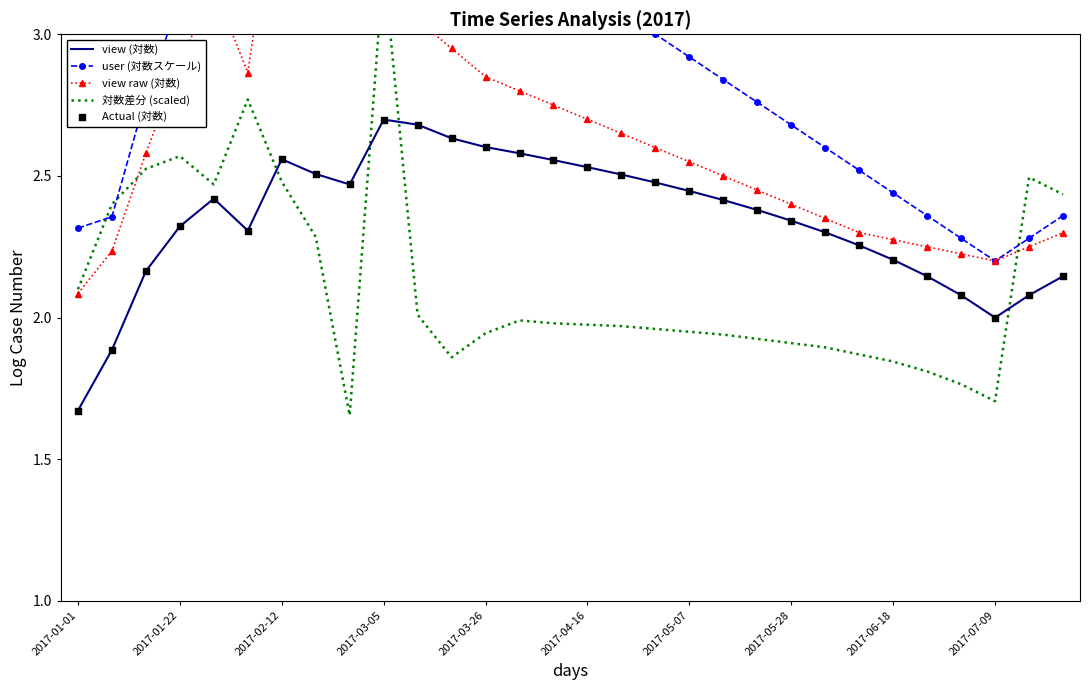

Which series reaches the maximum Y coordinate?

user (対数スケール)